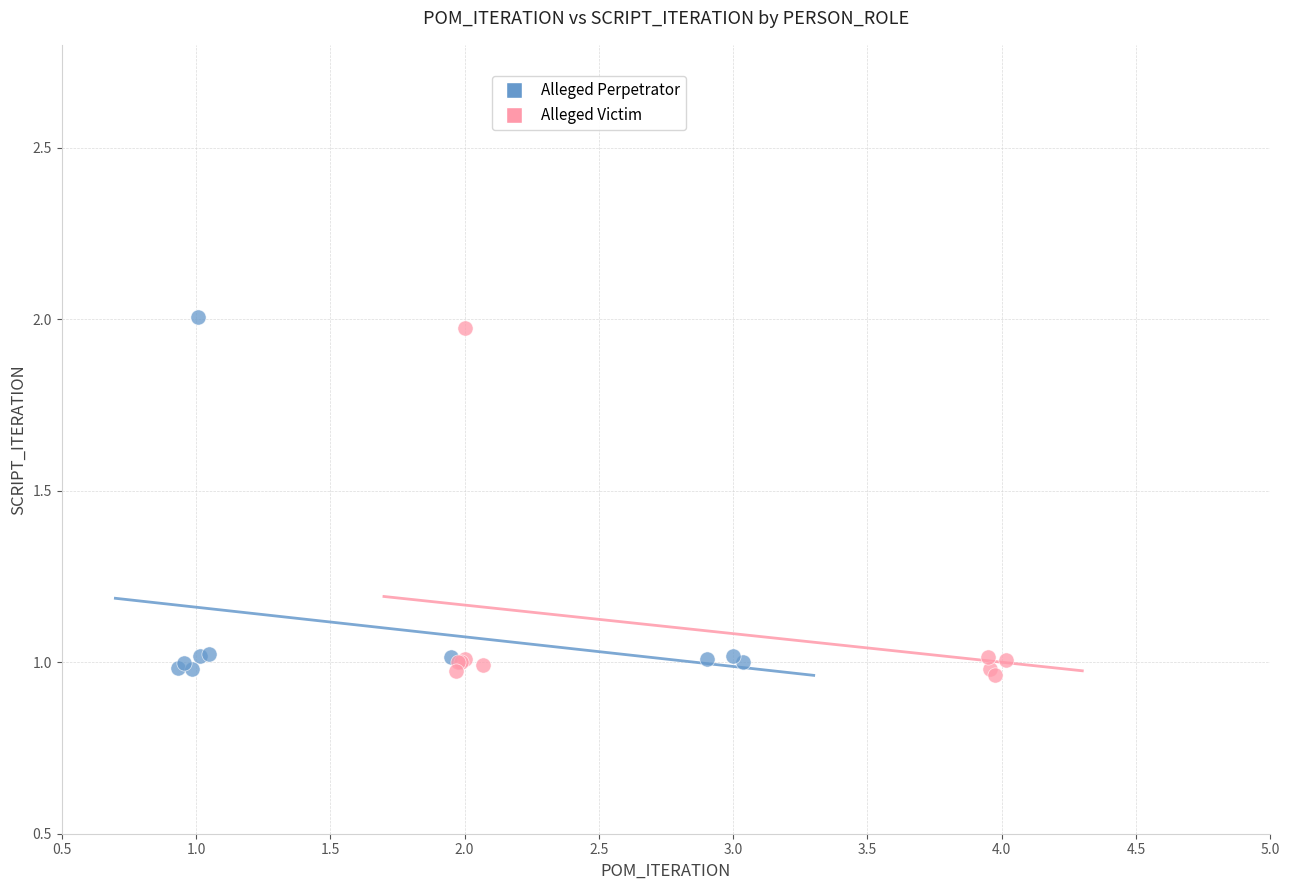

Which series reaches the maximum Y coordinate?

Alleged Perpetrator